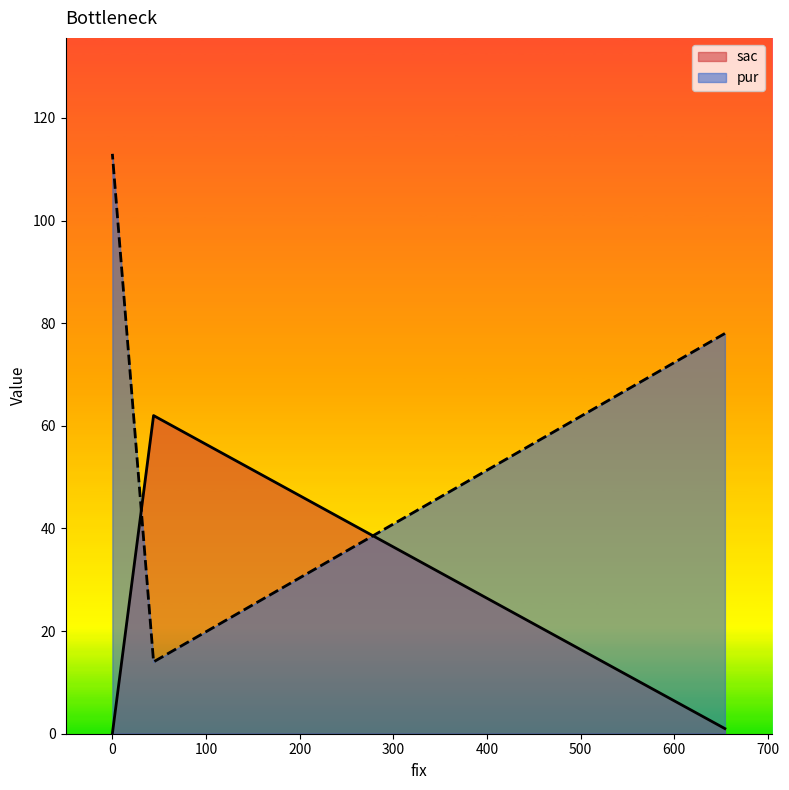

What is the average value of the sac series?

21